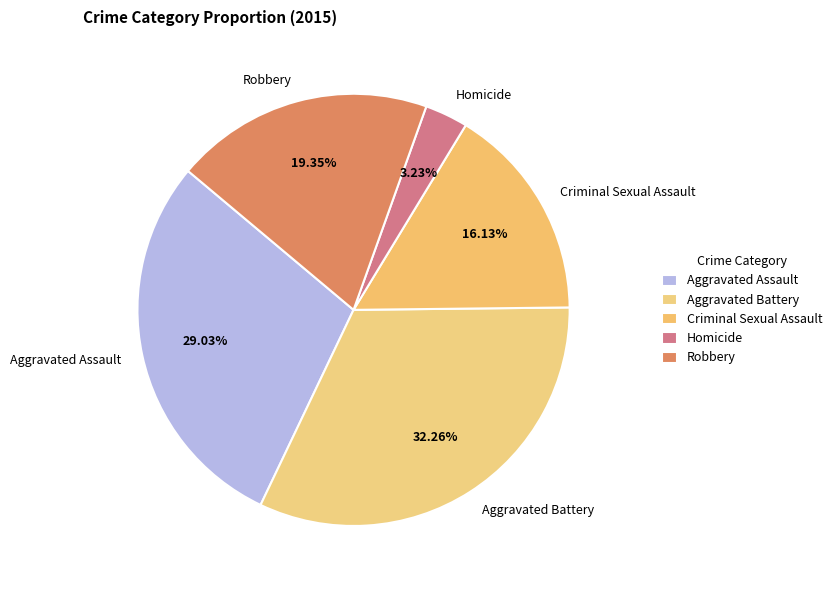

Which slice is the smallest?

Homicide